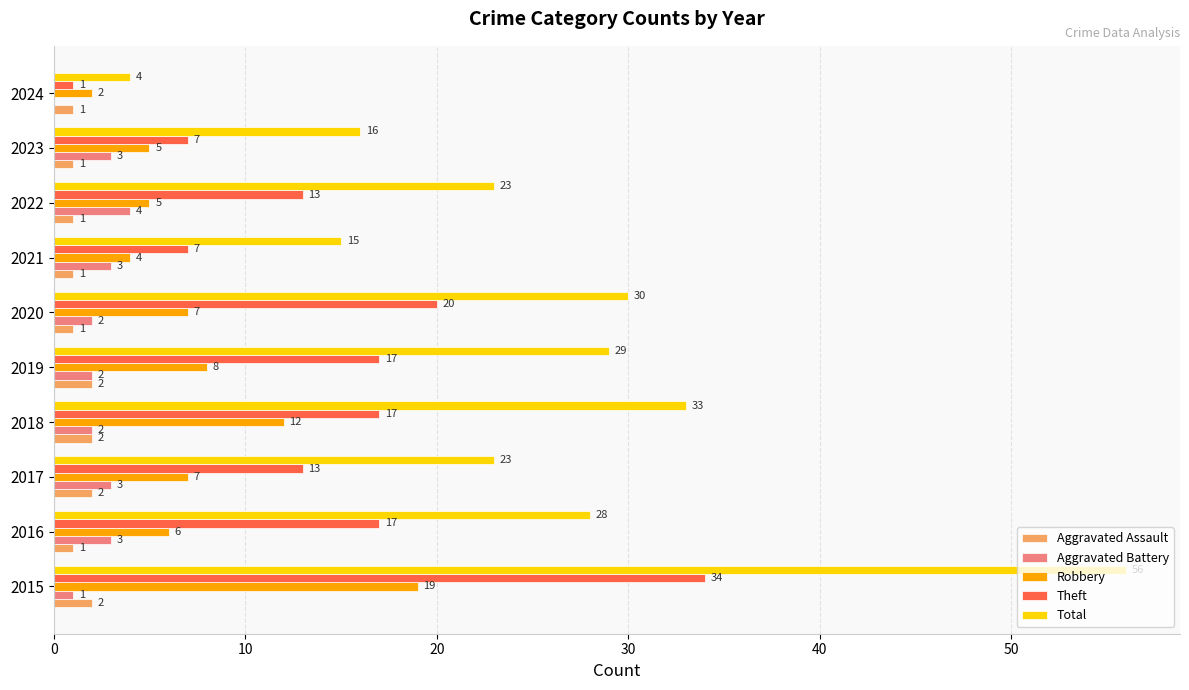

Which category has the highest value in the Total series?

2015